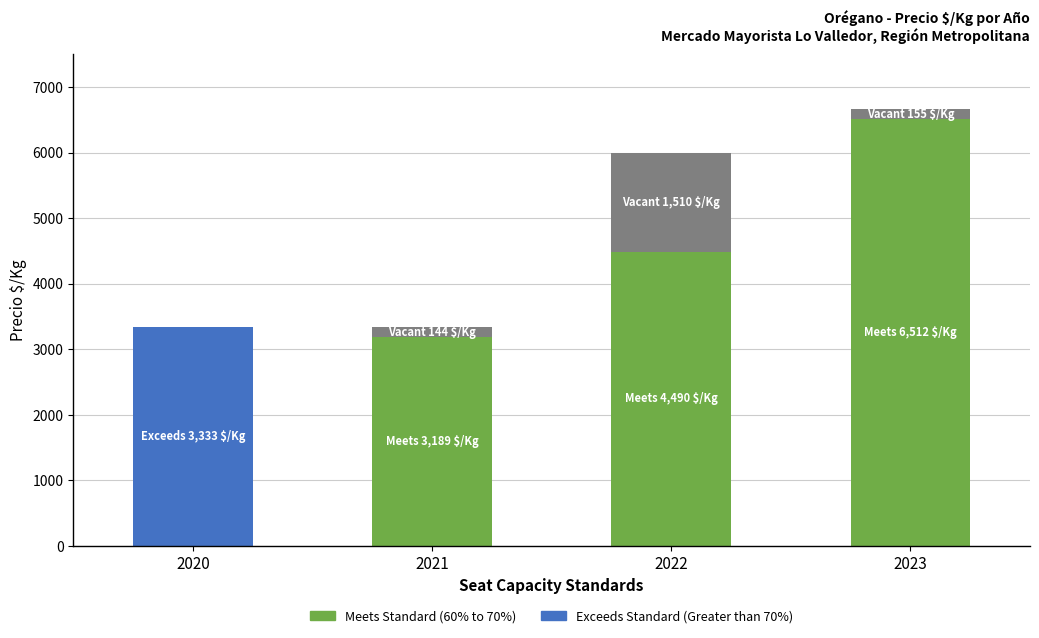

Is the value of Meets Standard (60% to 70%) at 2020 greater than the value of Exceeds Standard (Greater than 70%) at 2023?

No